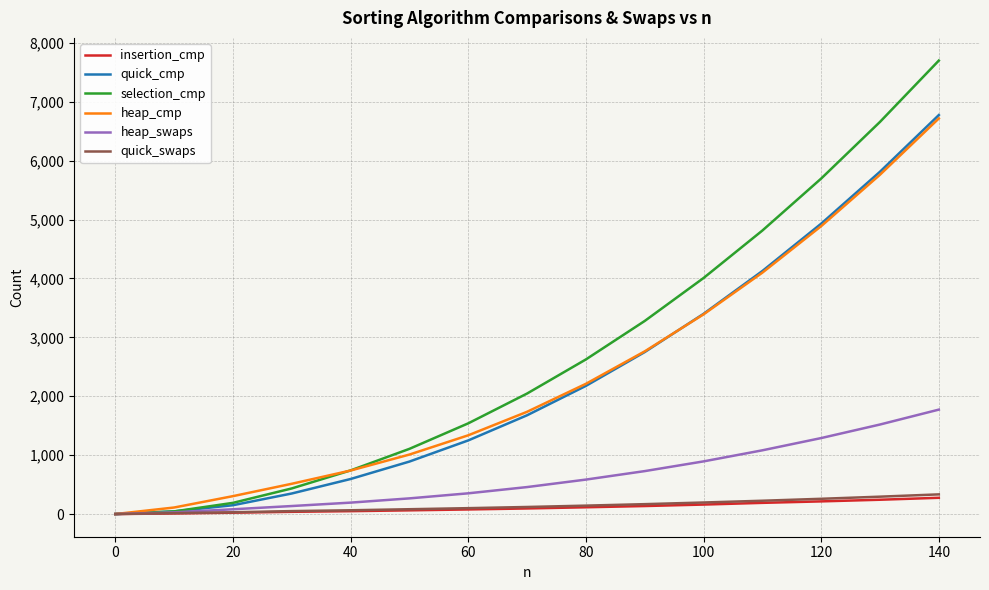

Which series has the largest total across all categories?

selection_cmp